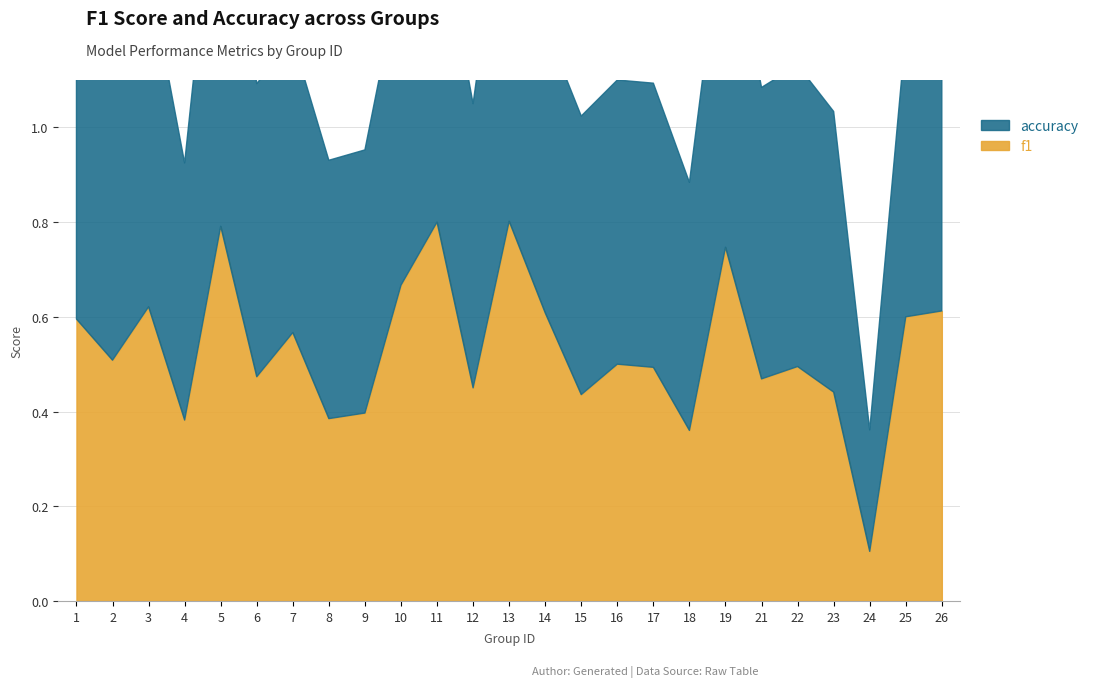

What is the average value of the f1 series?

0.5